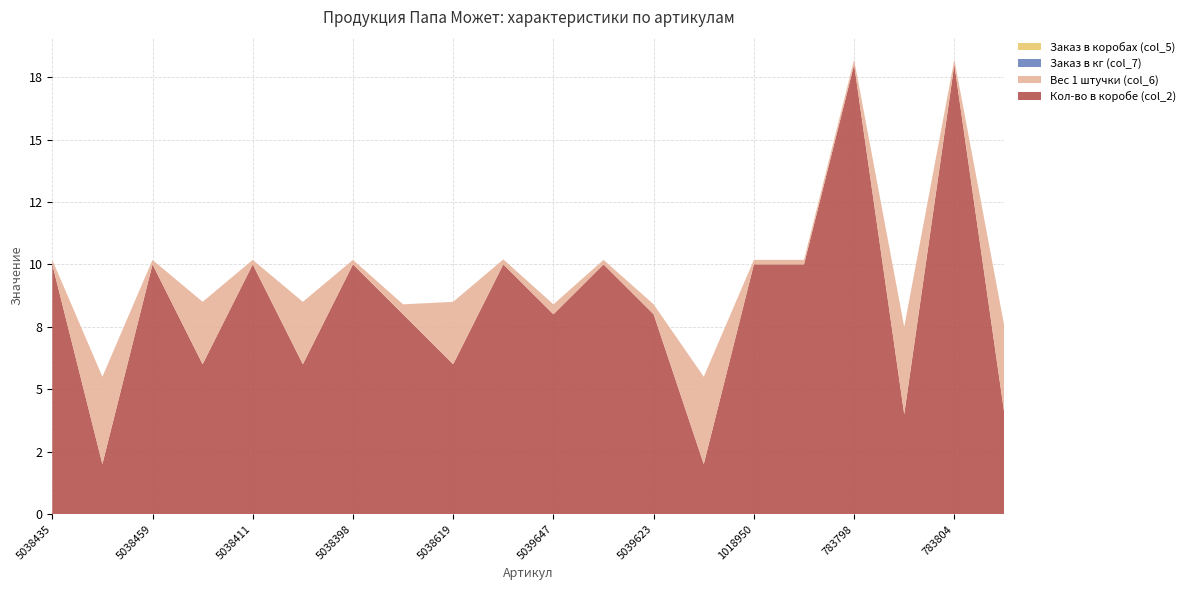

Reading left to right, transcribe all the data shown in this chart.

Кол-во в коробе (col_2): 10.0	2.0	10.0	6.0	10.0	6.0	10.0	8.0	6.0	10.0	8.0	10.0	8.0	2.0	10.0	10.0	18.0	4.0	18.0	4.0
Вес 1 штучки (col_6): 0.2	3.5	0.2	2.5	0.2	2.5	0.2	0.4	2.5	0.2	0.4	0.2	0.4	3.5	0.2	0.2	0.2	3.5	0.2	3.5
Заказ в кг (col_7): 0.0	0.0	0.0	0.0	0.0	0.0	0.0	0.0	0.0	0.0	0.0	0.0	0.0	0.0	0.0	0.0	0.0	0.0	0.0	0.0
Заказ в коробах (col_5): 0.0	0.0	0.0	0.0	0.0	0.0	0.0	0.0	0.0	0.0	0.0	0.0	0.0	0.0	0.0	0.0	0.0	0.0	0.0	0.0